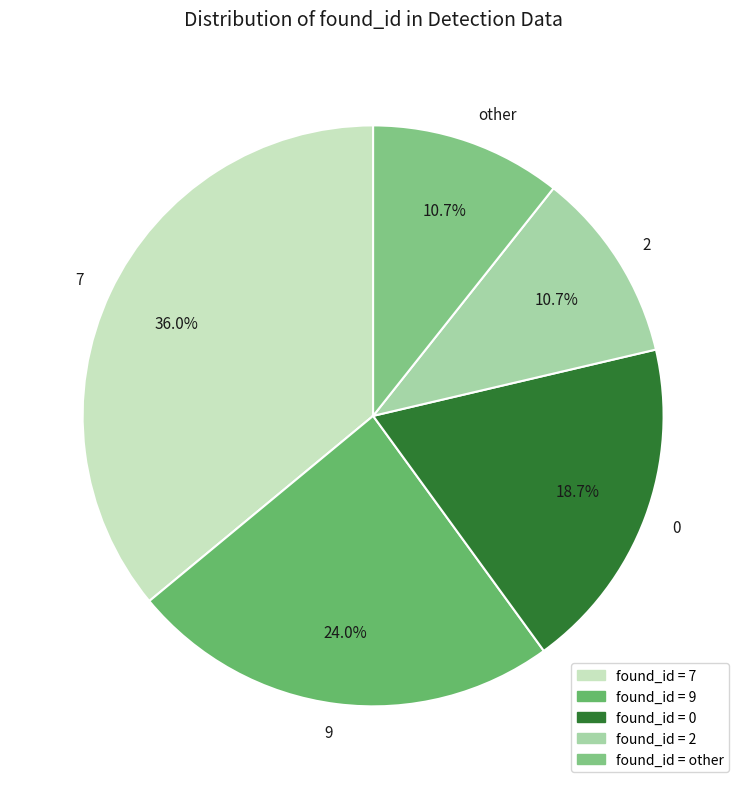

Is 2 the majority of the pie?

No